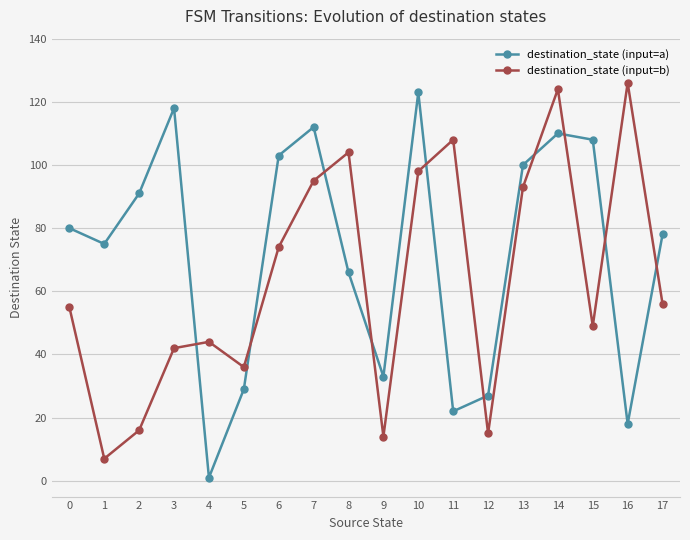

What is the approximate value of destination_state (input=b) at 15?

49